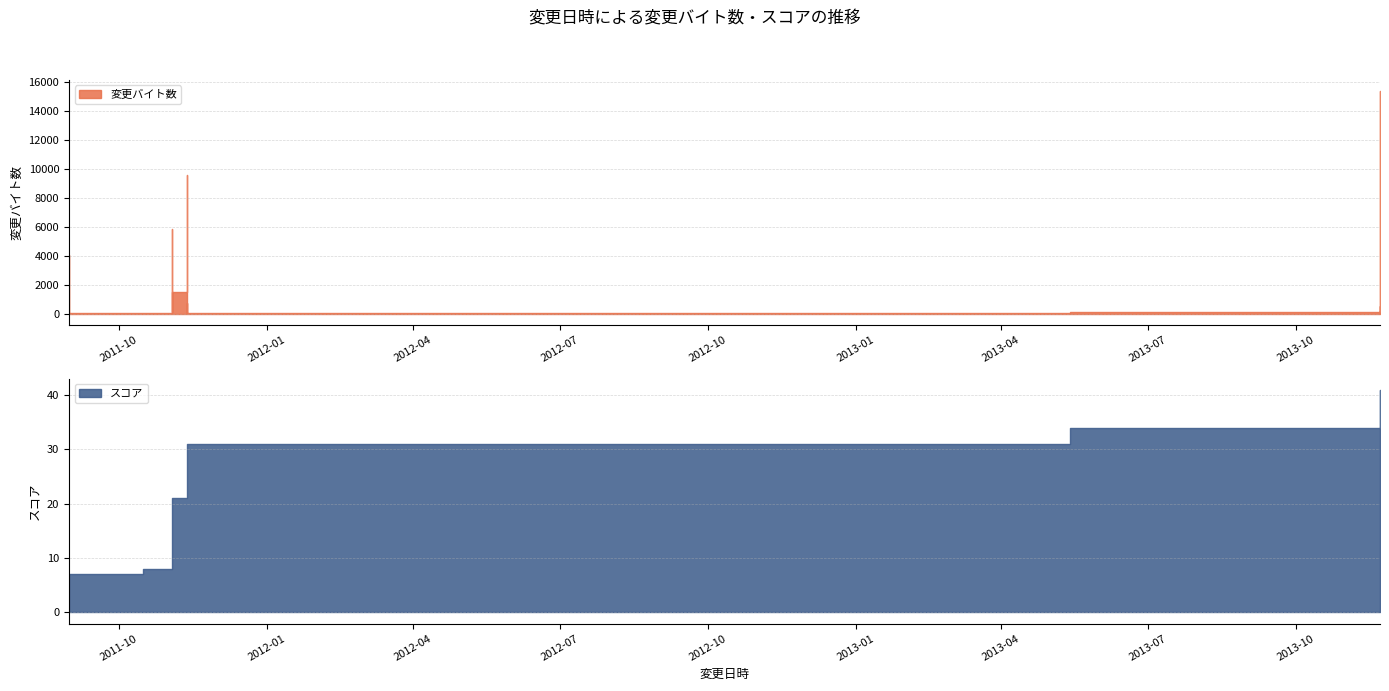

At which category is the sum across all series the highest?

2013-11-22 05:08:00